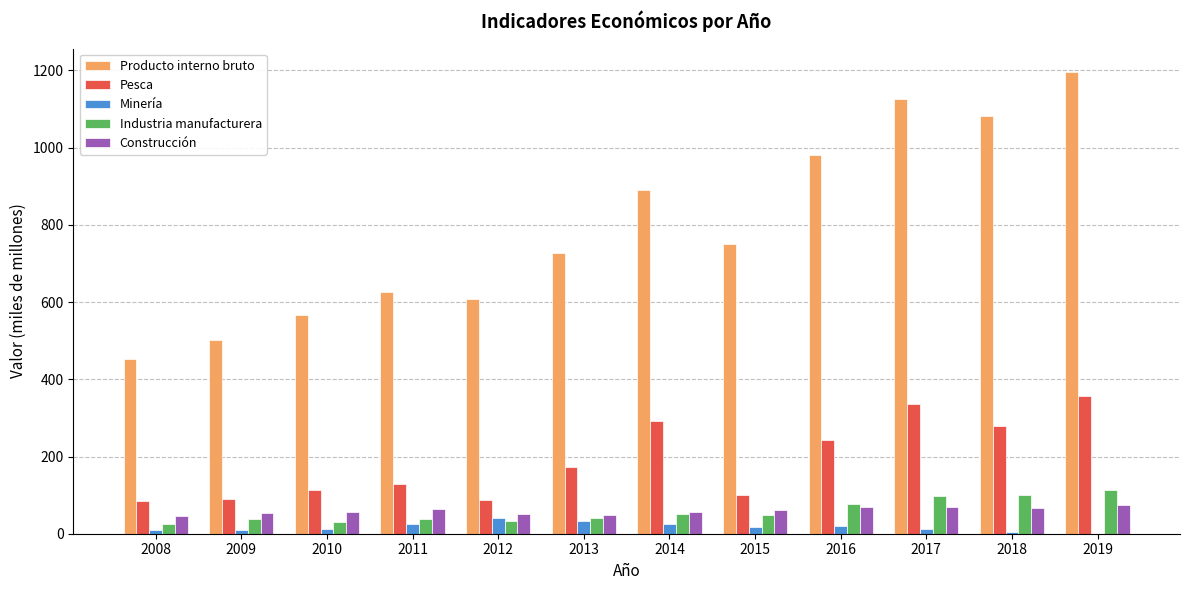

Which label corresponds to the largest value in the chart?

2019